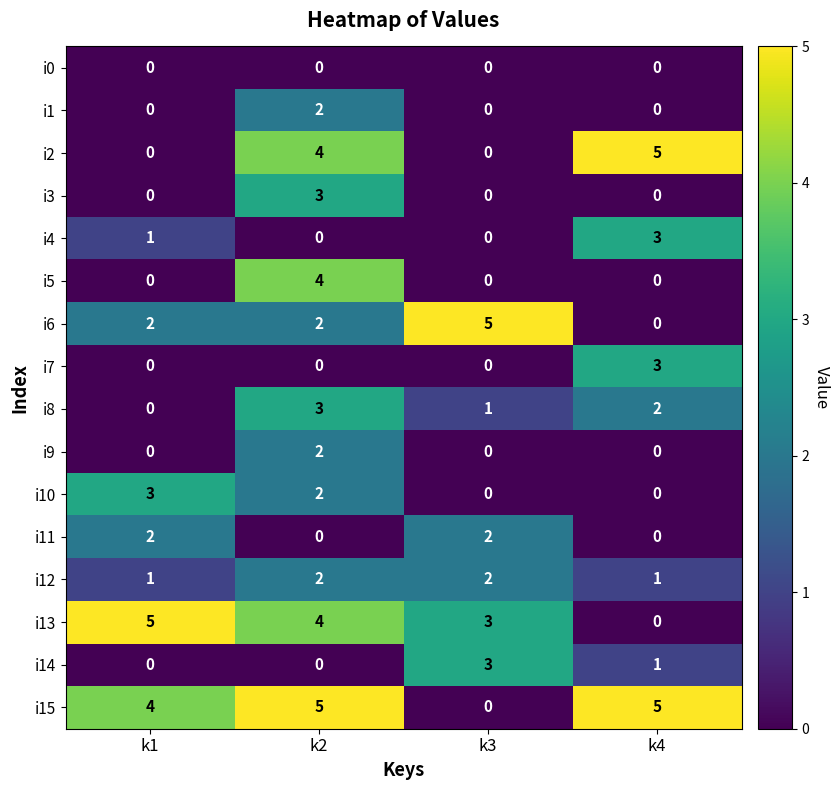

At which category is the sum across all series the highest?

k2